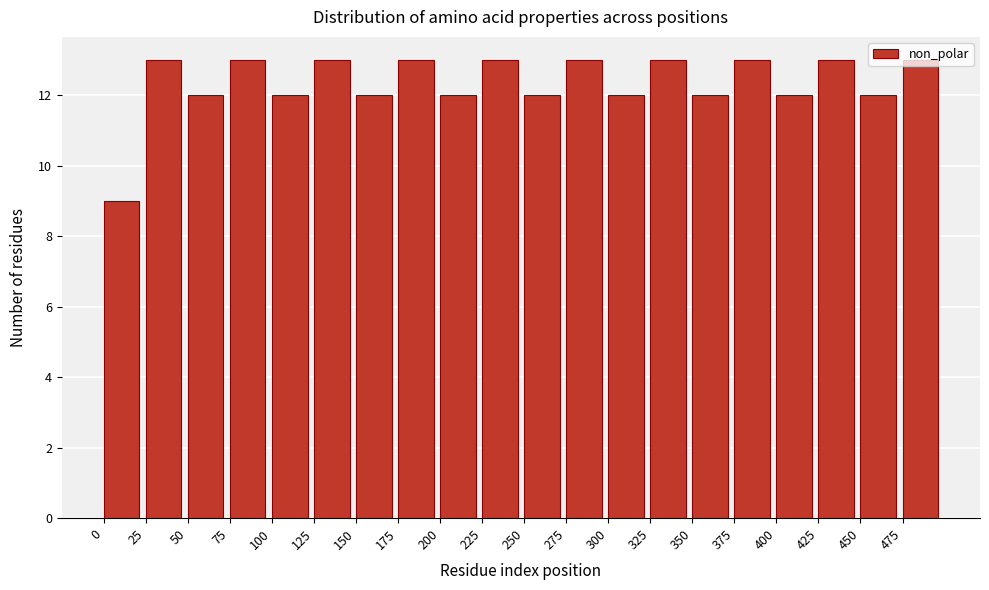

The value at 0 is 15. True or false?

False